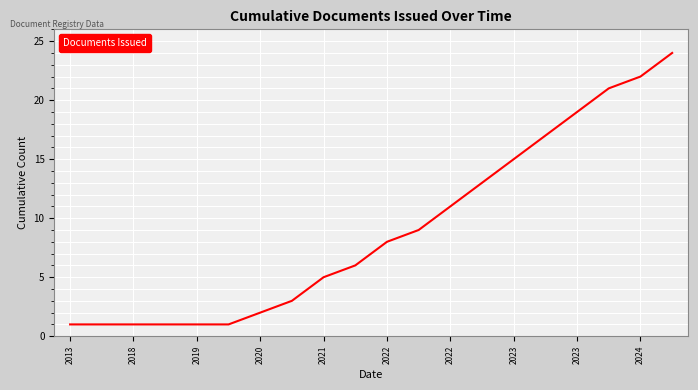

What is the difference between the maximum and minimum values?

23